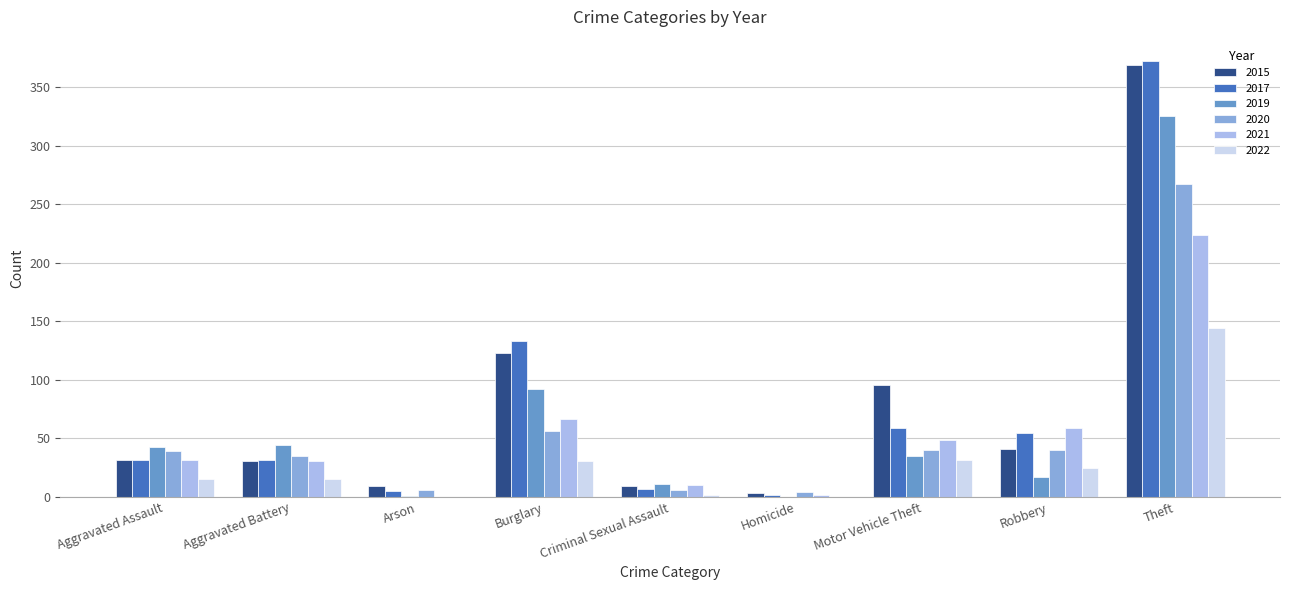

The value of 2019 at Arson is 1. True or false?

True